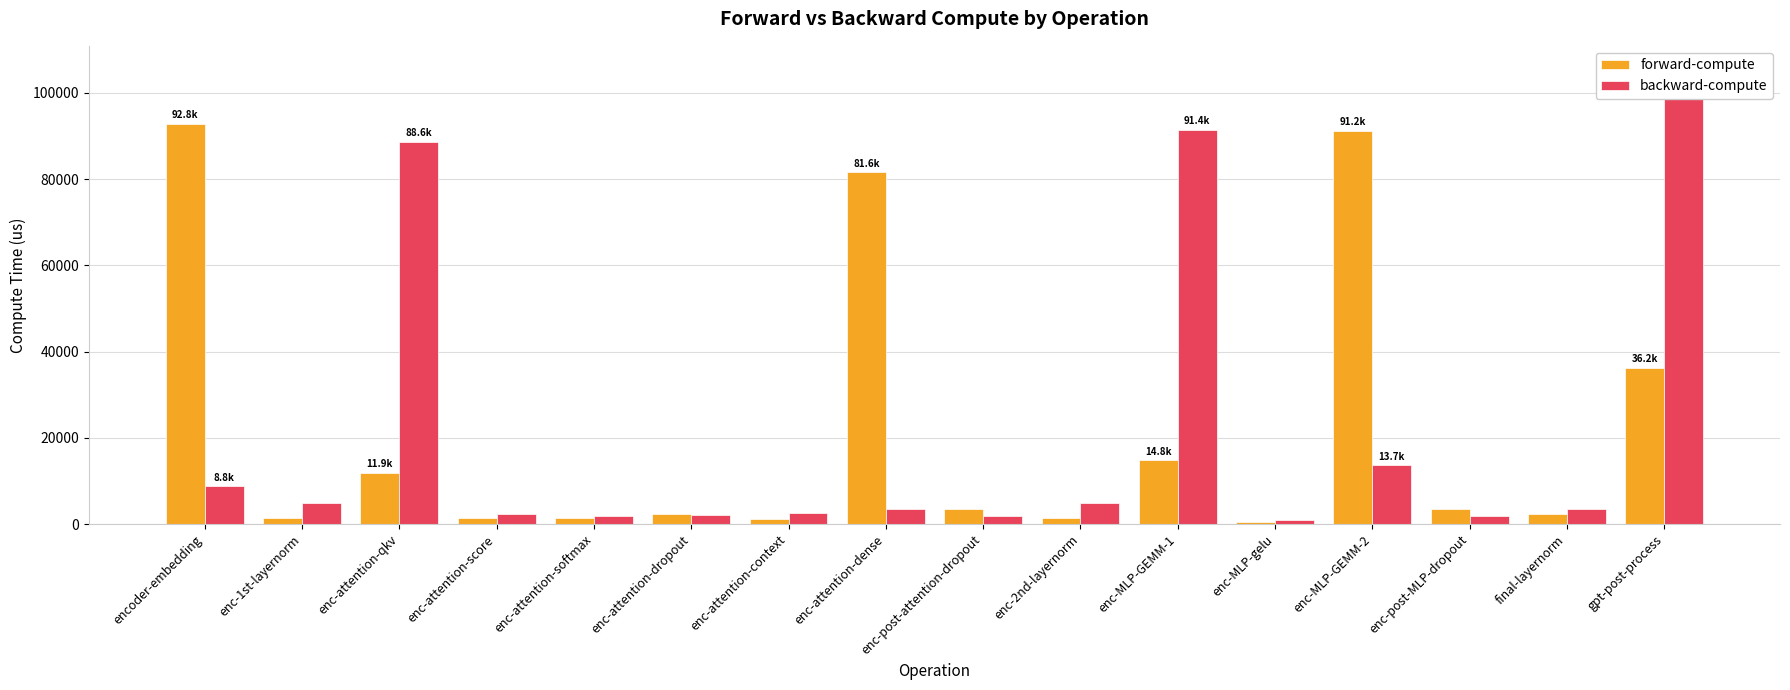

Which label corresponds to the smallest value in the chart?

enc-MLP-gelu